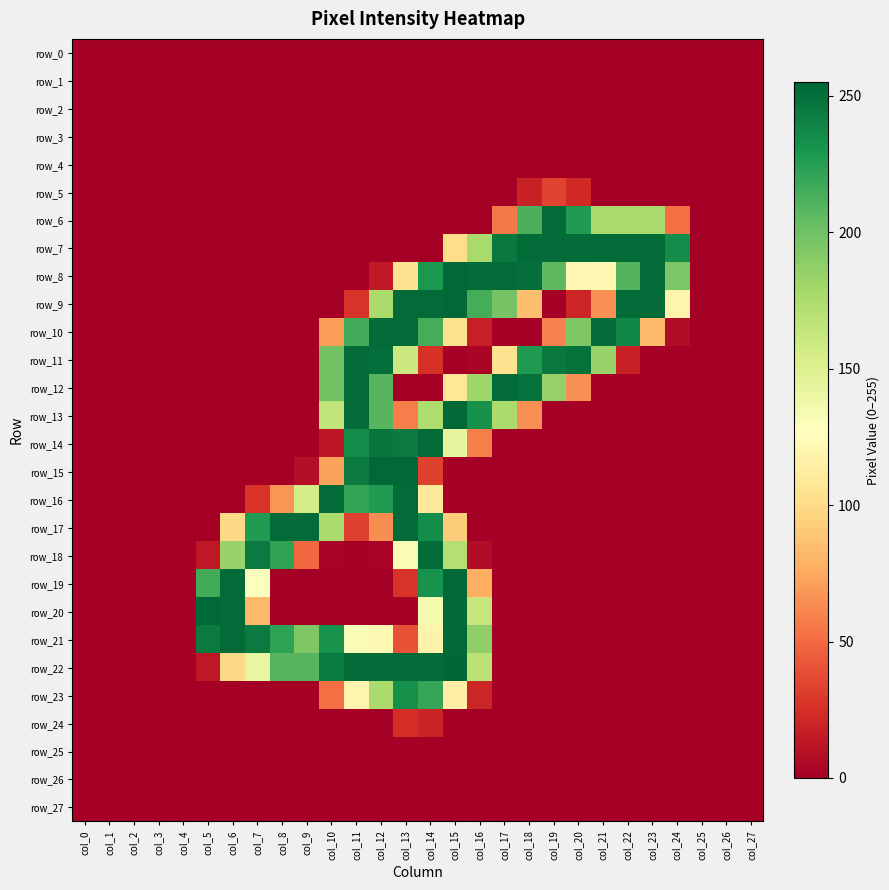

What is the difference between the row_22 values at col_13 and col_3?

253